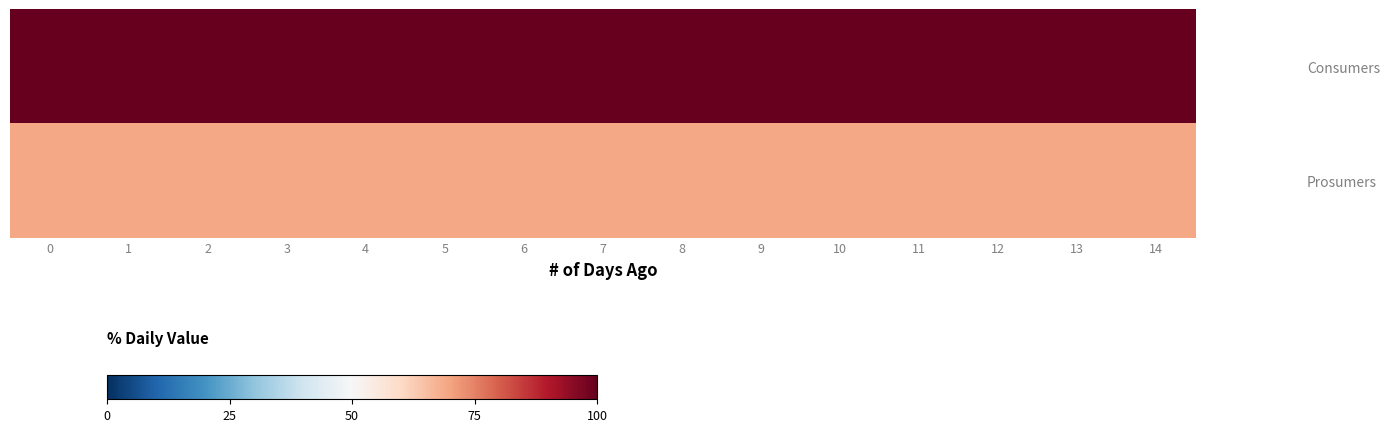

What is the smallest value displayed?

69.3